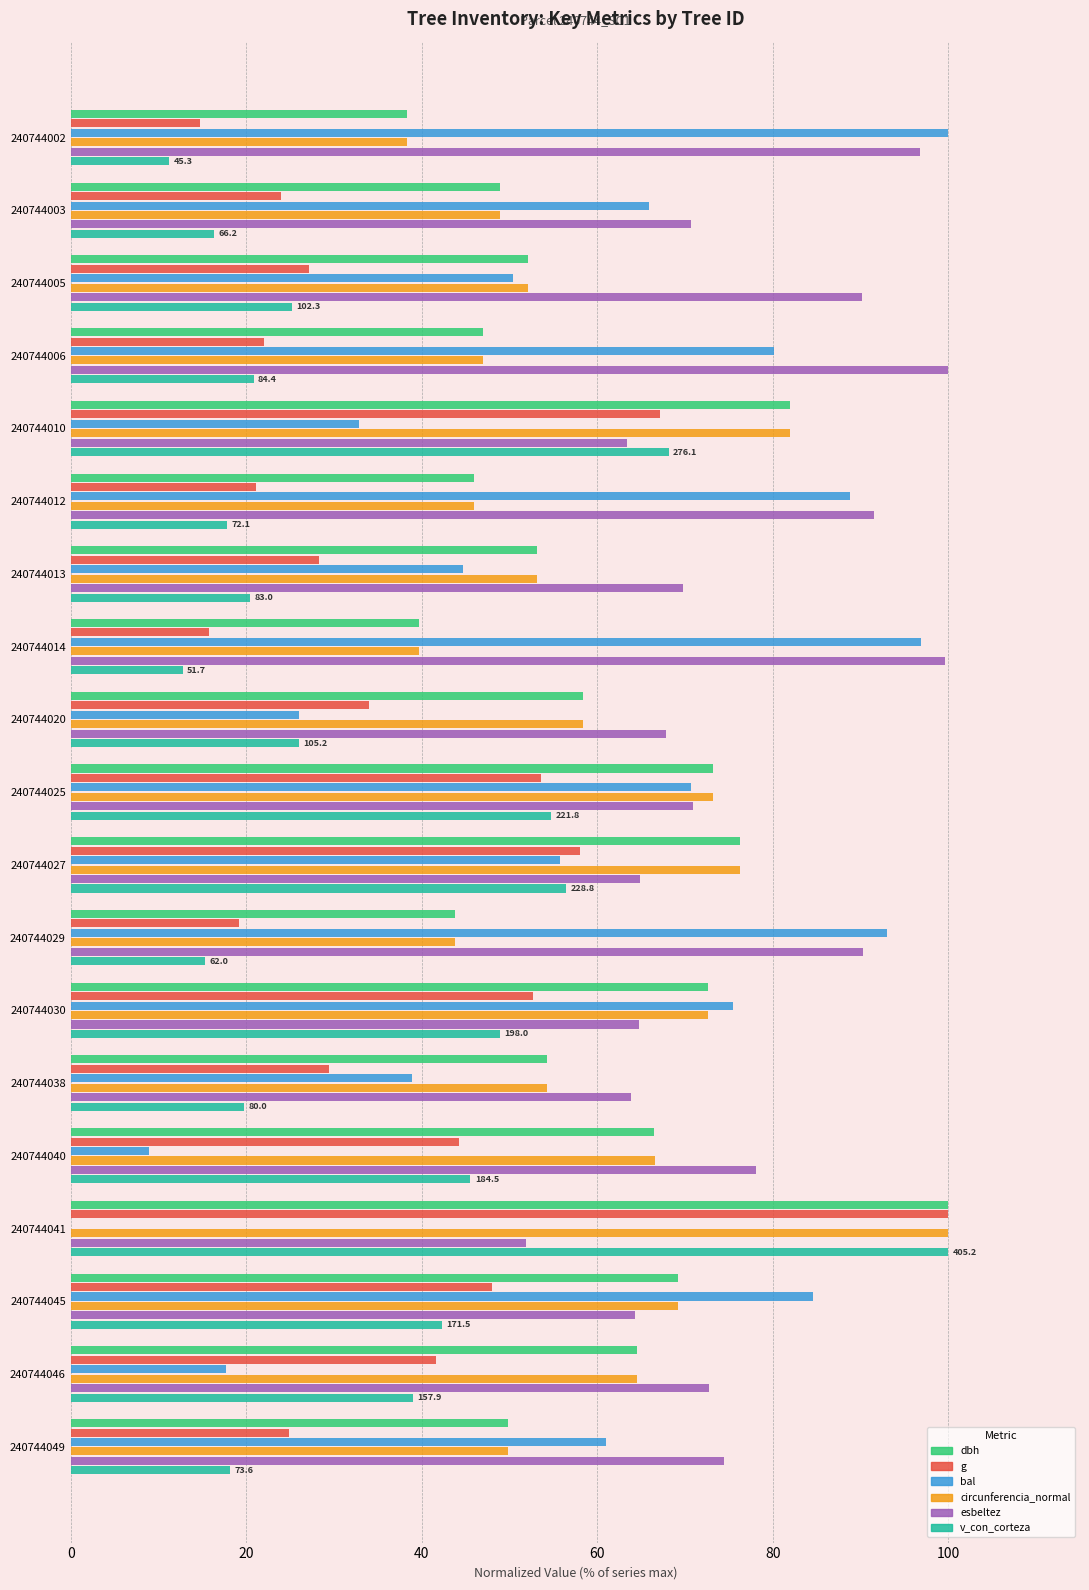

What is the sum of the circunferencia_normal values at 240744041 and 240744030?

172.6